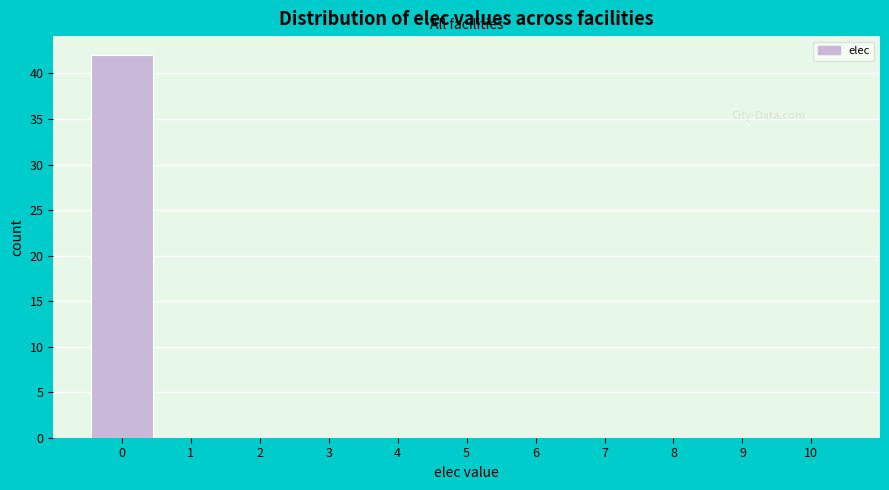

Reading left to right, transcribe this chart: for each bar, give the range it covers on the x-axis and its height. The values are not printed on the chart, so give them approximately, as read against the axis.

-0.5 to 0.5: 42
0.5 to 1.5: 0
1.5 to 2.5: 0
2.5 to 3.5: 0
3.5 to 4.5: 0
4.5 to 5.5: 0
5.5 to 6.5: 0
6.5 to 7.5: 0
7.5 to 8.5: 0
8.5 to 9.5: 0
9.5 to 10.5: 0